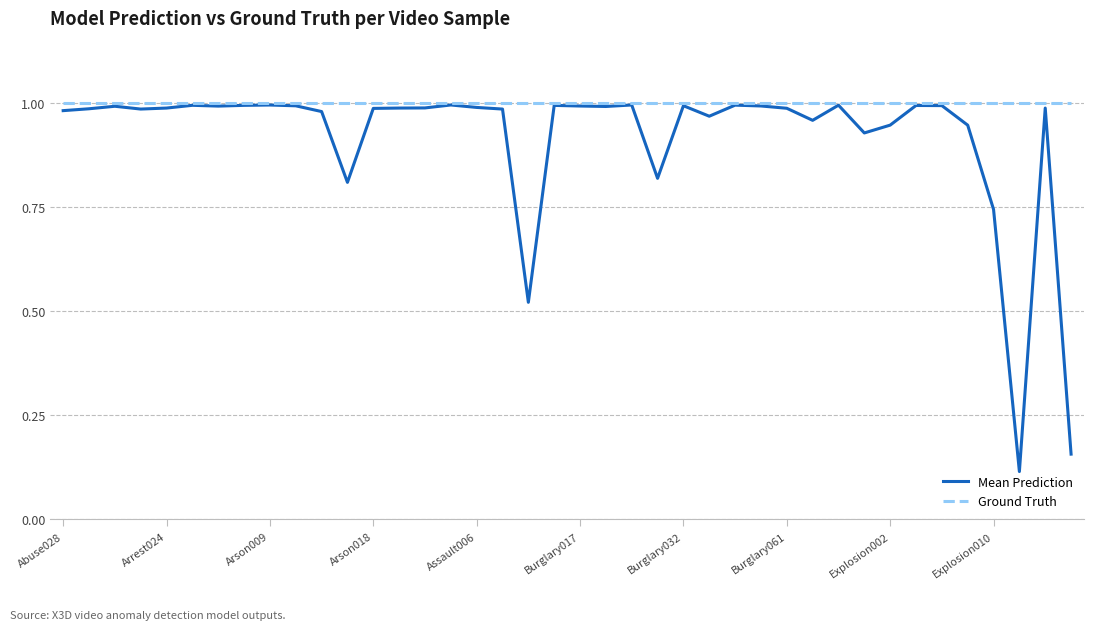

In Mean Prediction, how many points are lower than both neighbors (excluding endpoints)?

10